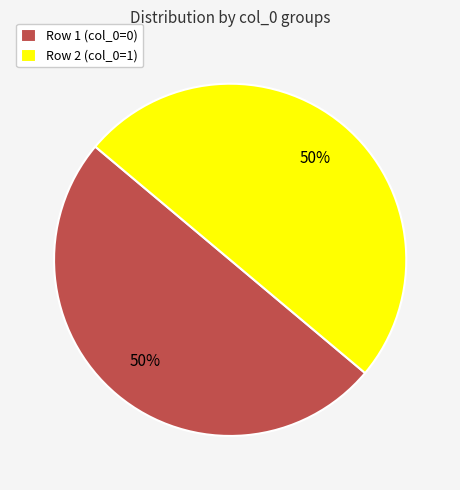

Approximately how many times larger is the value at Row 2 (col_0=1) compared to Row 1 (col_0=0)?

1.0